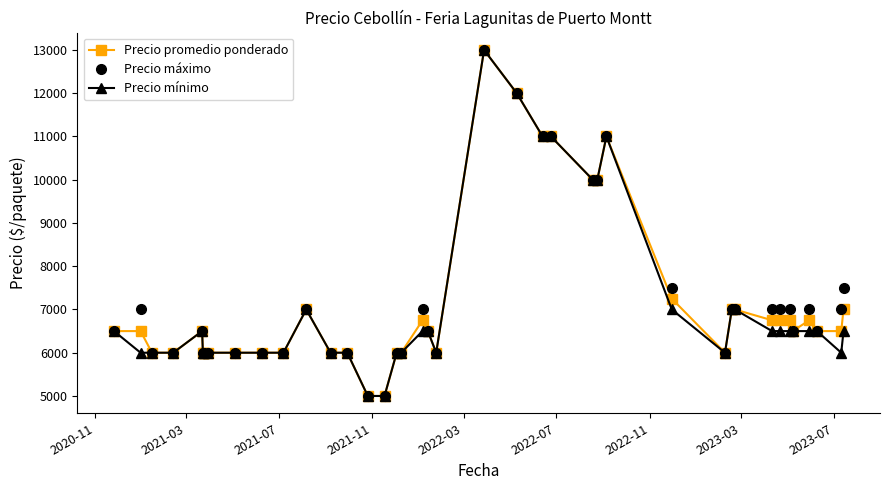

What is the value of the Precio promedio ponderado point at the 6th from the left?

6000